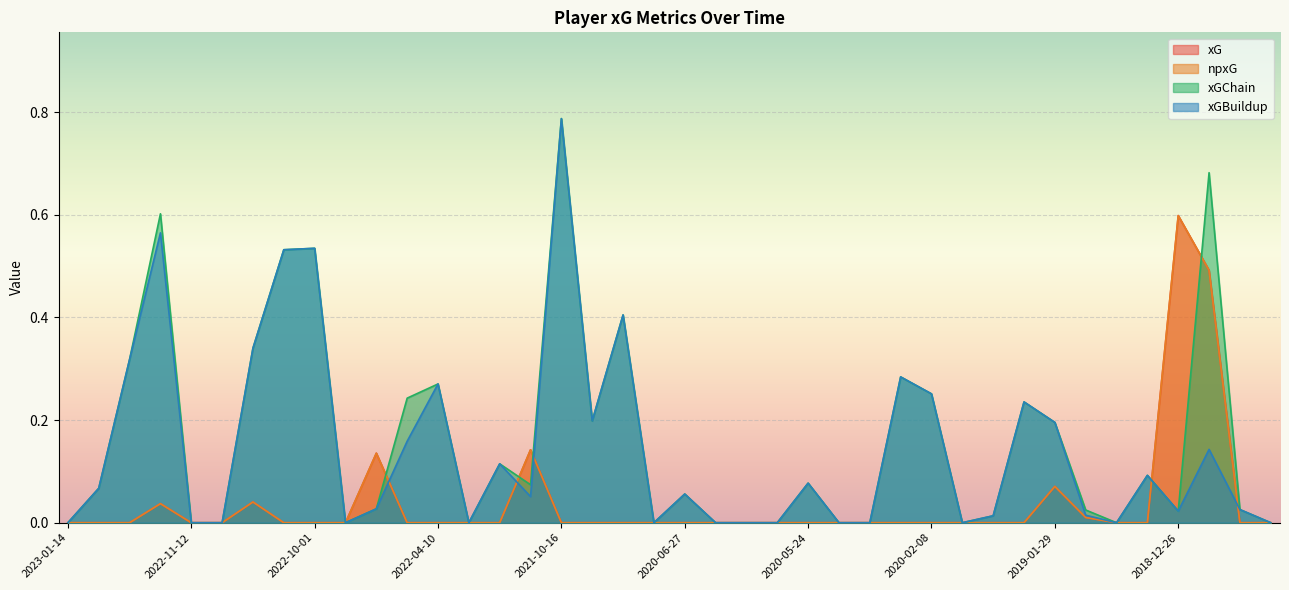

At which category is the sum across all series the highest?

2018-12-22